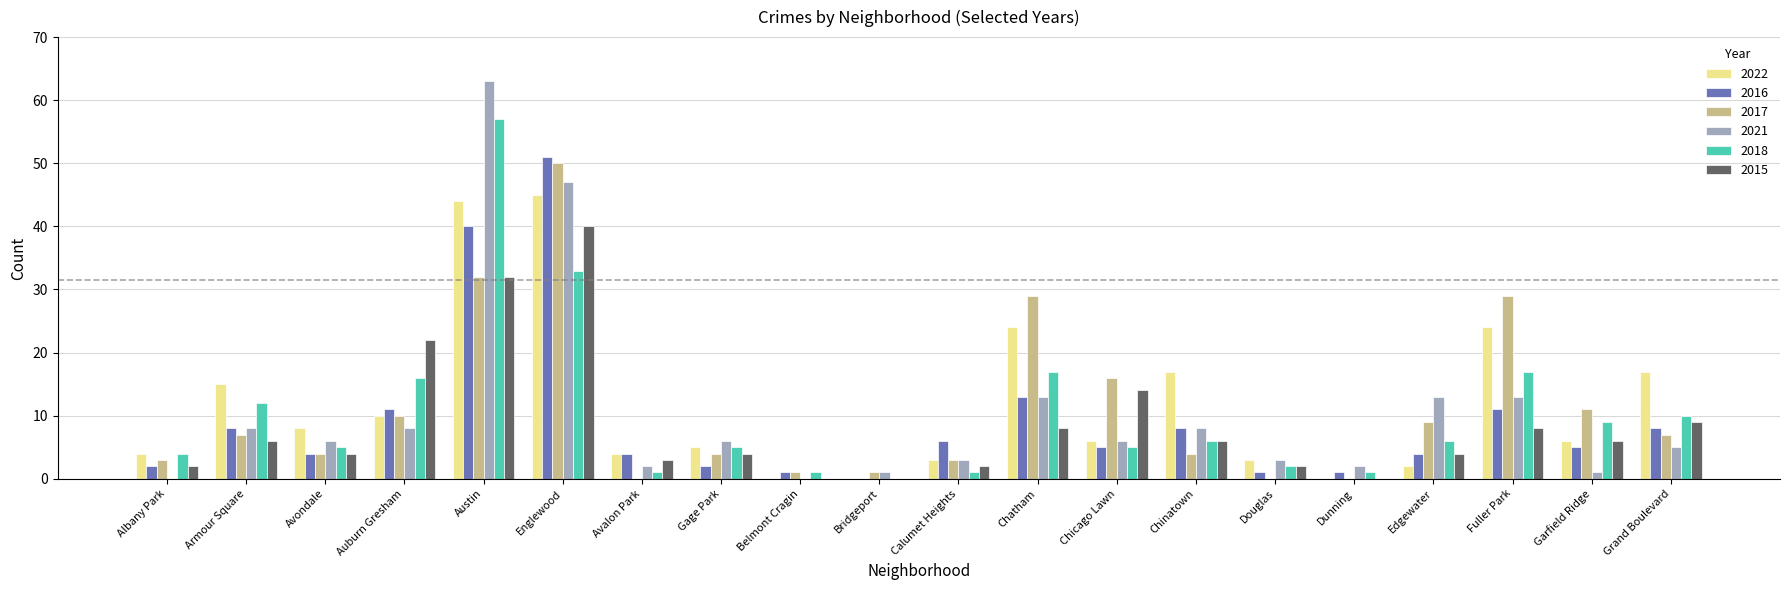

What is the highest value of the 2016 series?

51